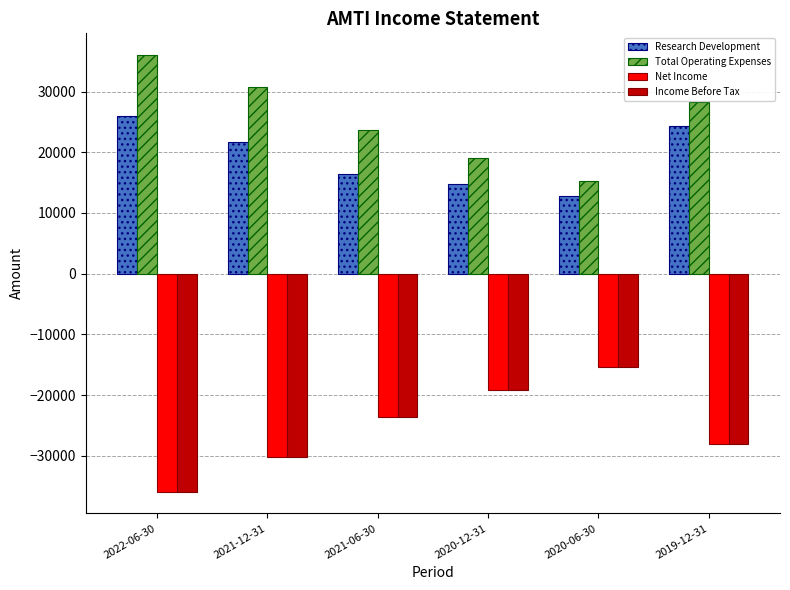

What is the value of the Net Income bar at the 1st from the left?

-35900